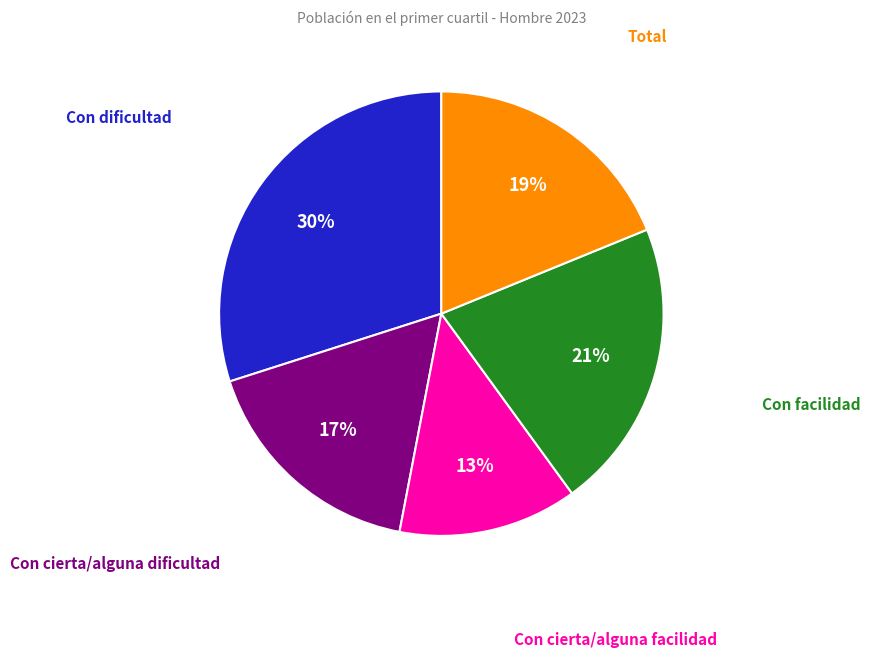

Is there any slice that represents more than half of the pie?

No